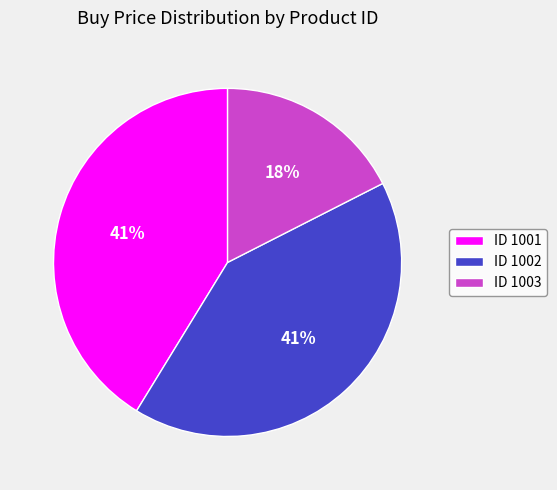

To the nearest percent, what is the average slice percentage?

33%